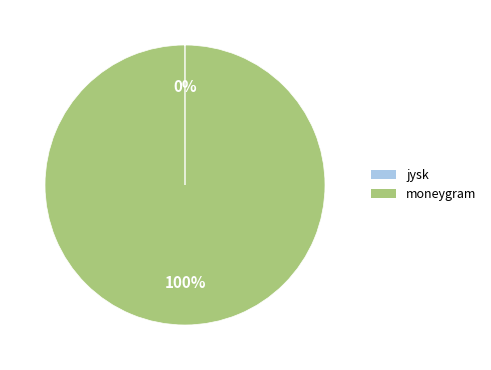

To the nearest percent, what is the difference between the largest and smallest slice percentages?

100%